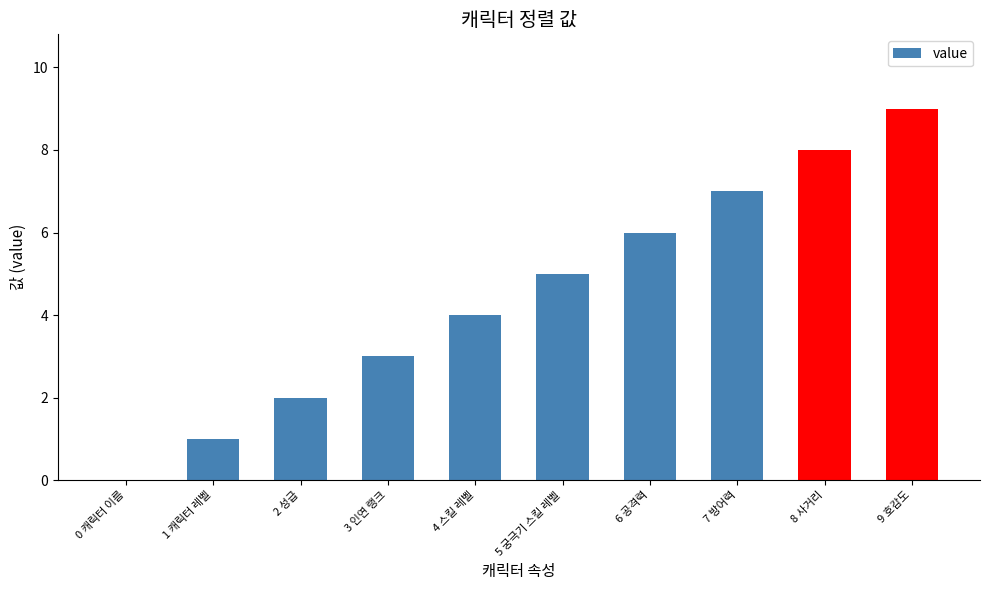

What is the sum of all values?

45